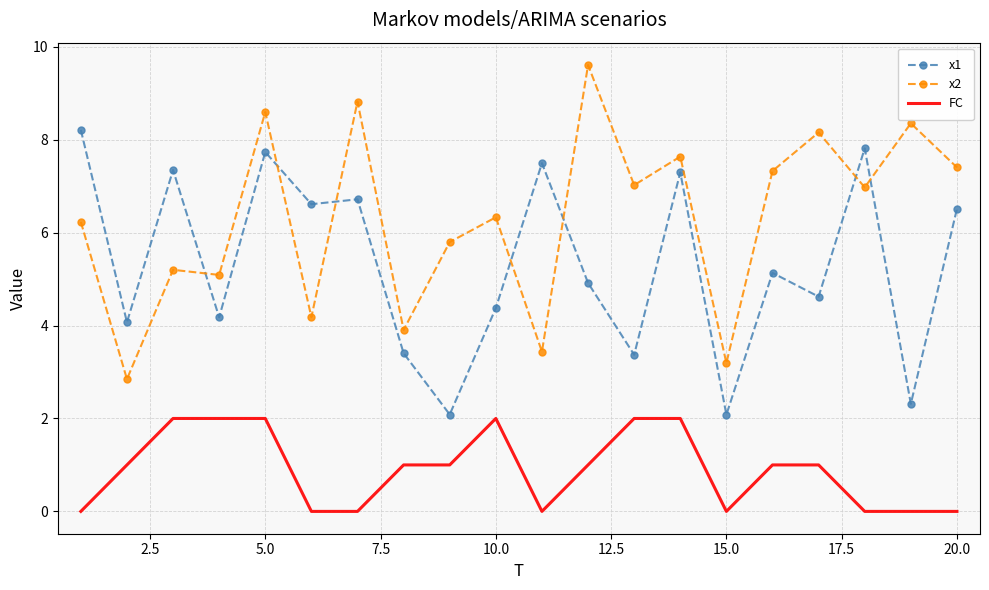

Which series has the largest total across all categories?

x2